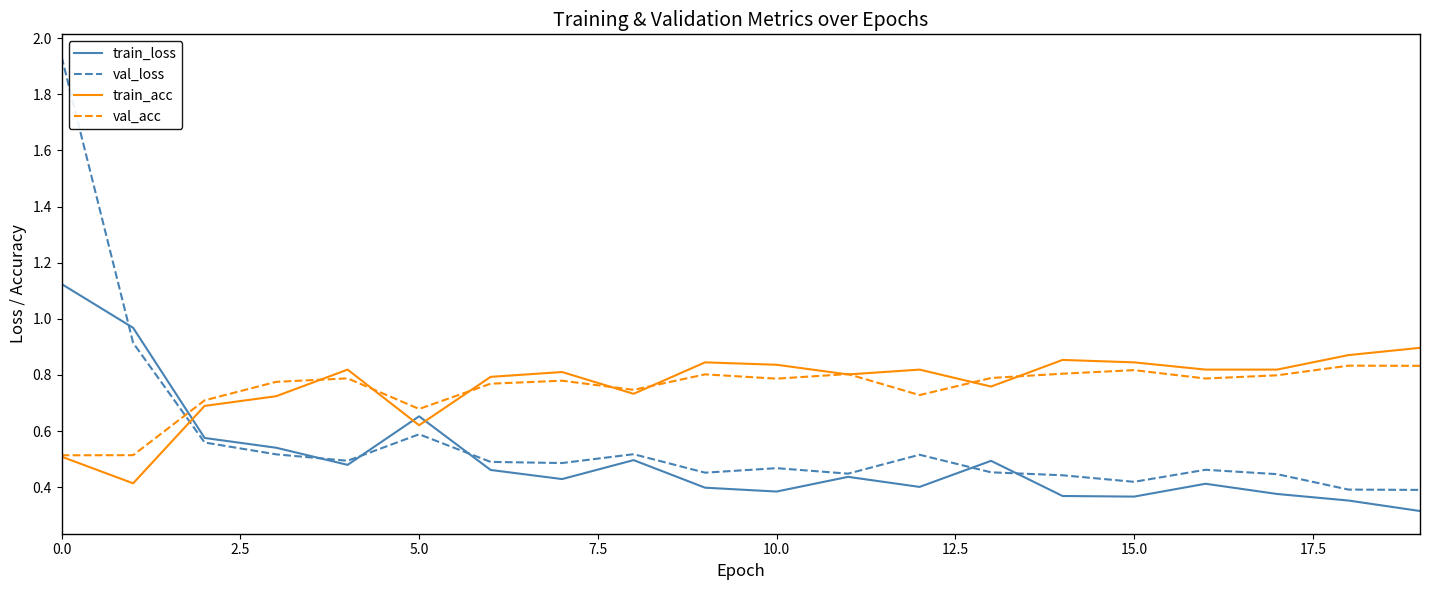

What is the smallest value displayed?

0.3